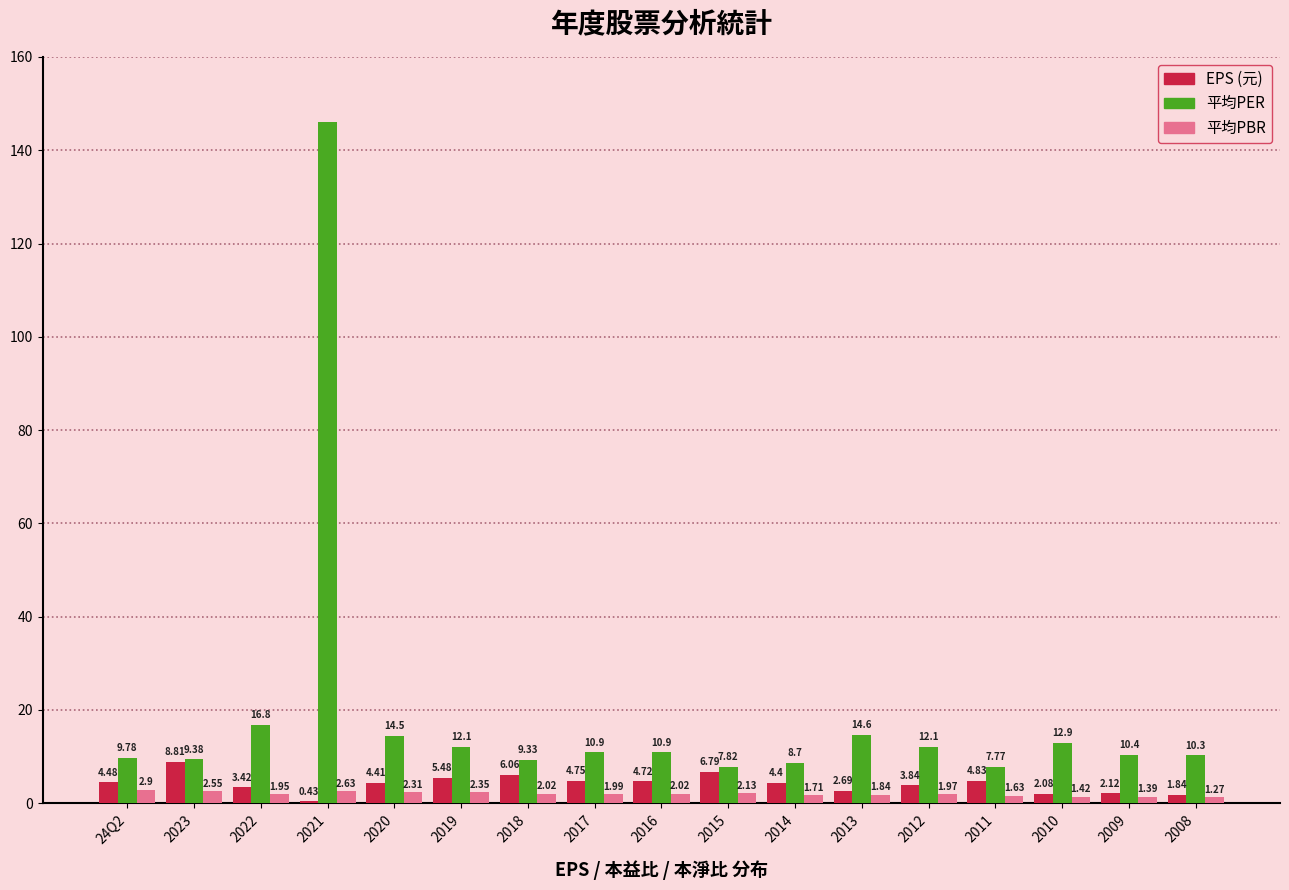

Which series changed the most between 2015 and 2014?

EPS (元)